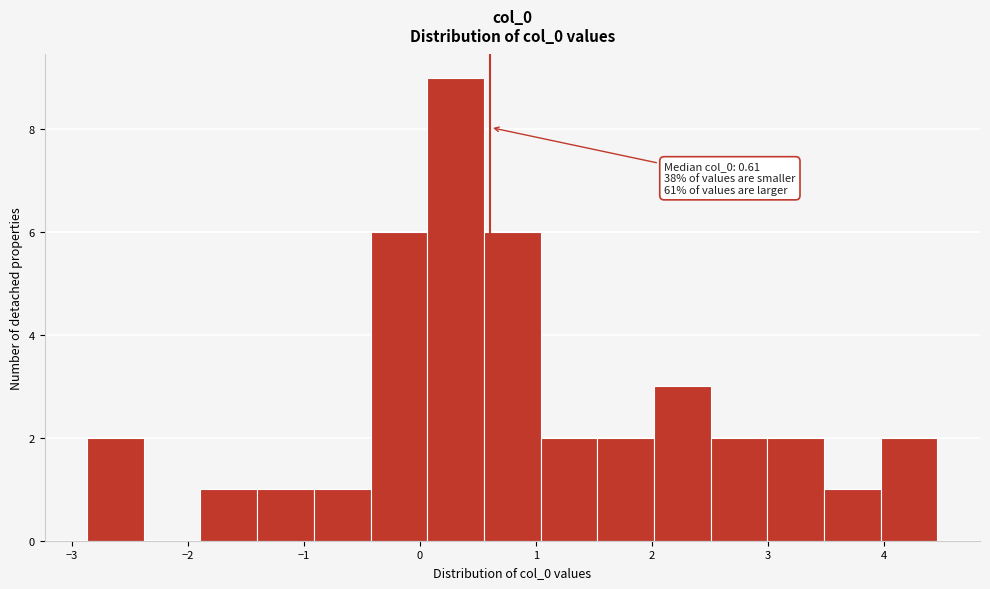

Over which range of the x-axis is the bar tallest?

0.1 to 0.6